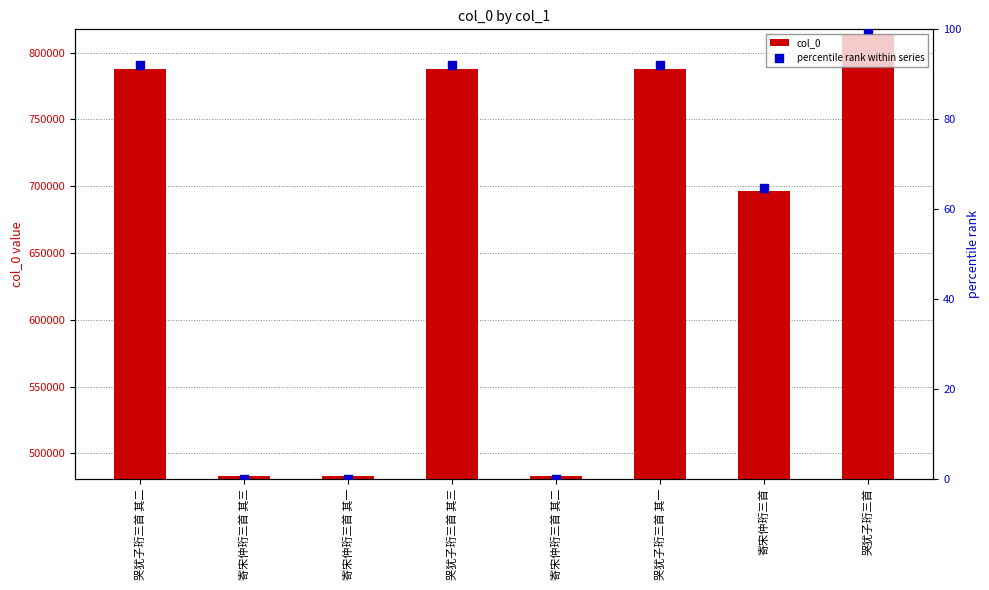

Which series reaches the maximum Y coordinate?

col_0